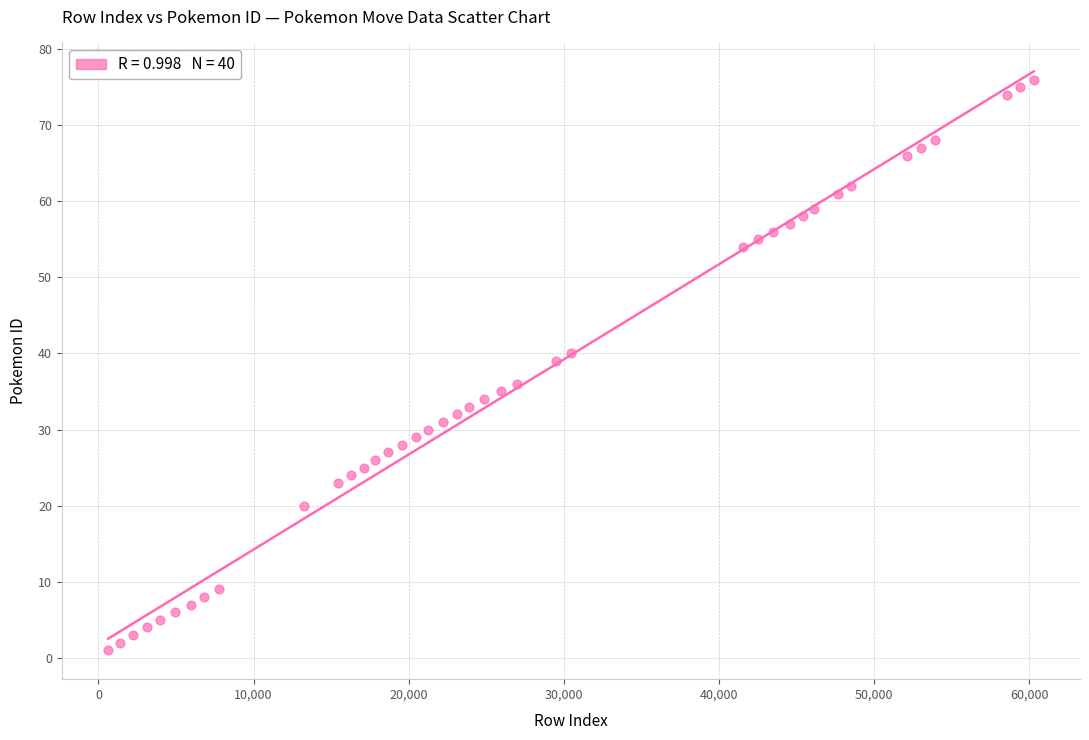

What Y value in the scatter plot is closest to 38?

39